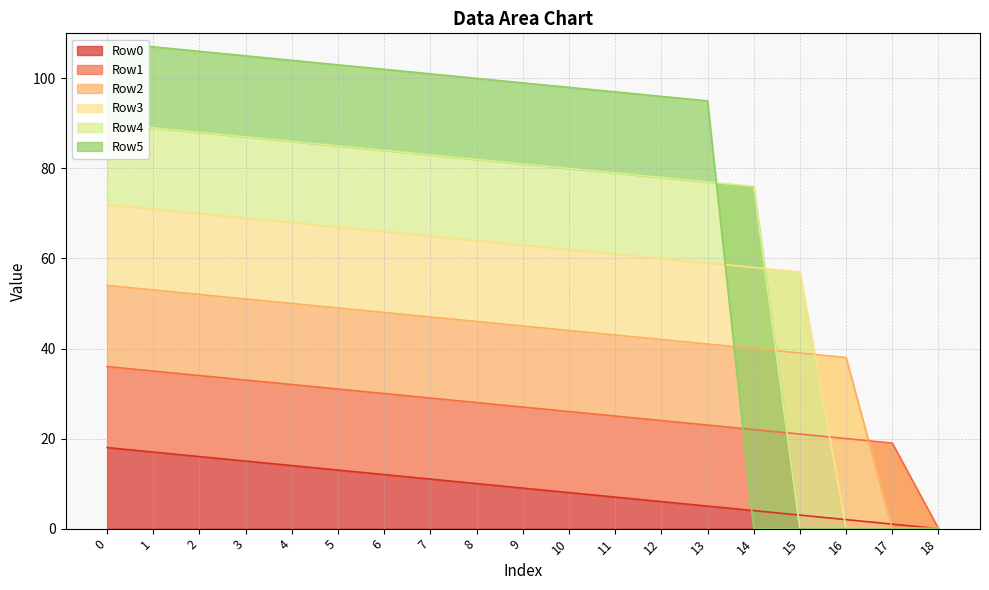

List the series in order of their peak value, lowest first.

Row0, Row1, Row2, Row3, Row4, Row5